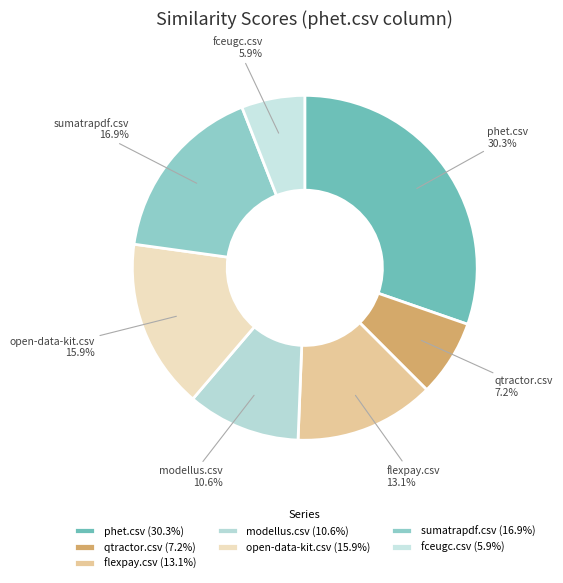

The modellus.csv slice represents 11% of the pie. True or false?

True